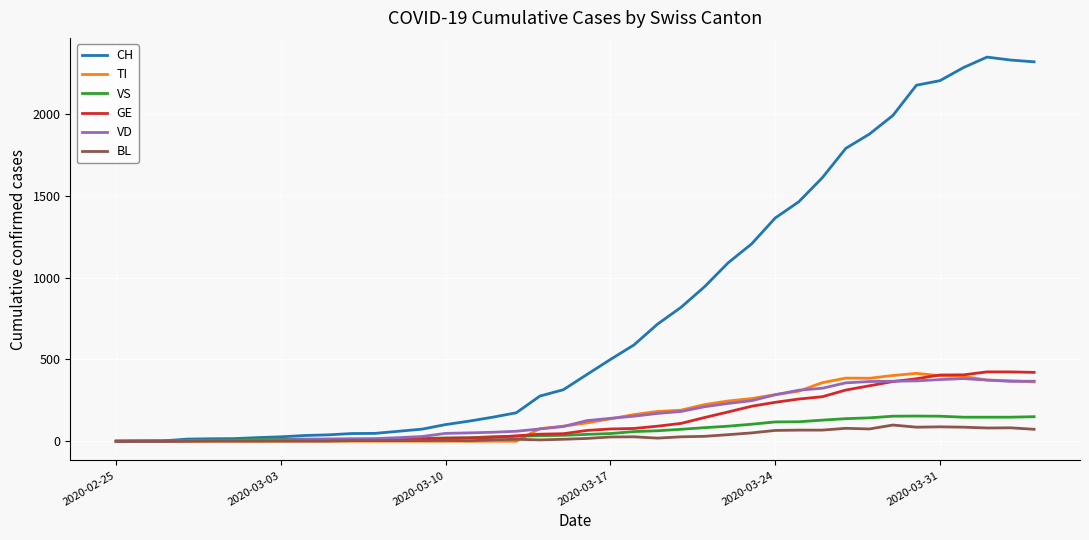

How many categories are shown in the chart?

40